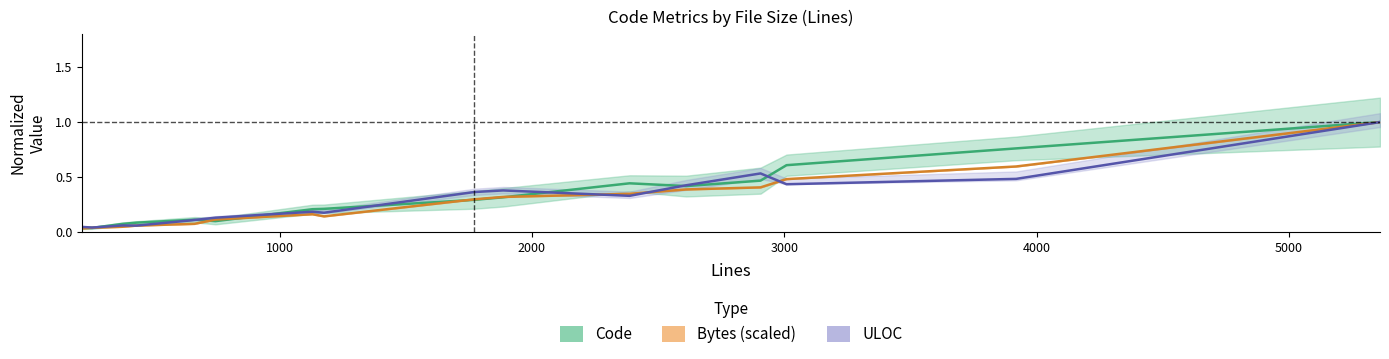

The ULOC series shows 0.1 at 3000. True or false?

False